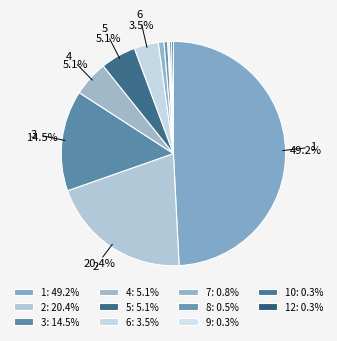

Which slice is the smallest?

9